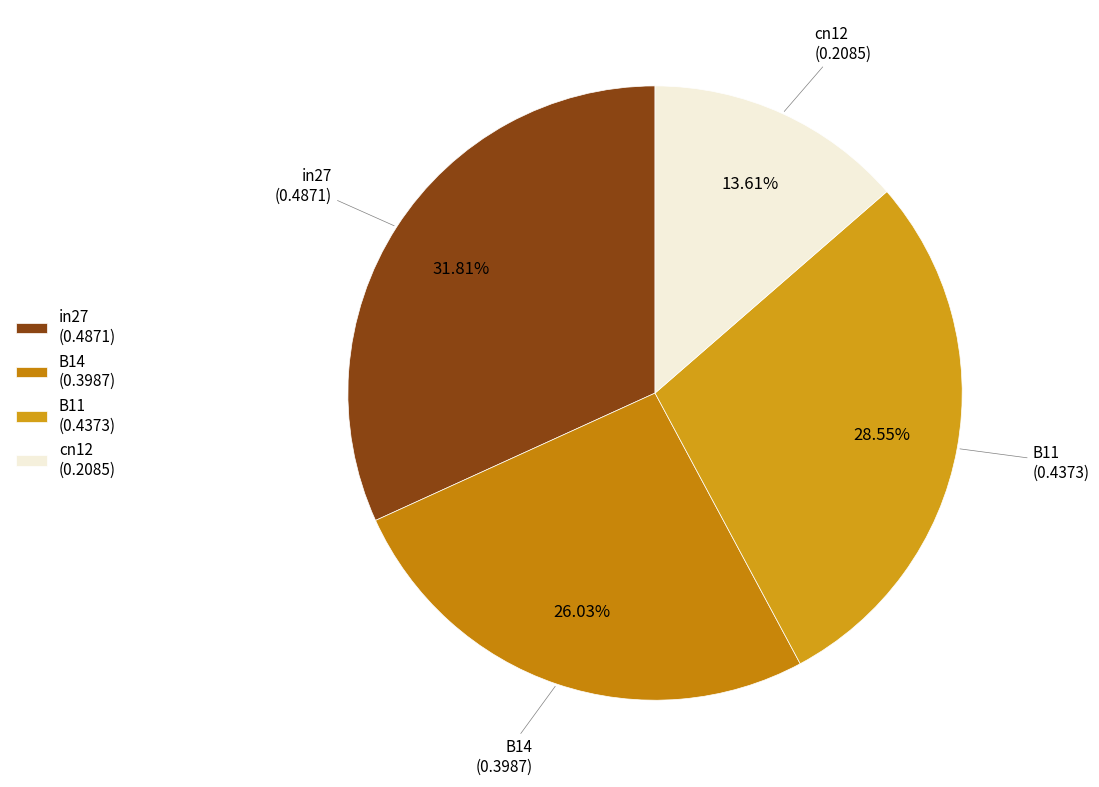

Which slice is the largest?

in27 (0.4871)